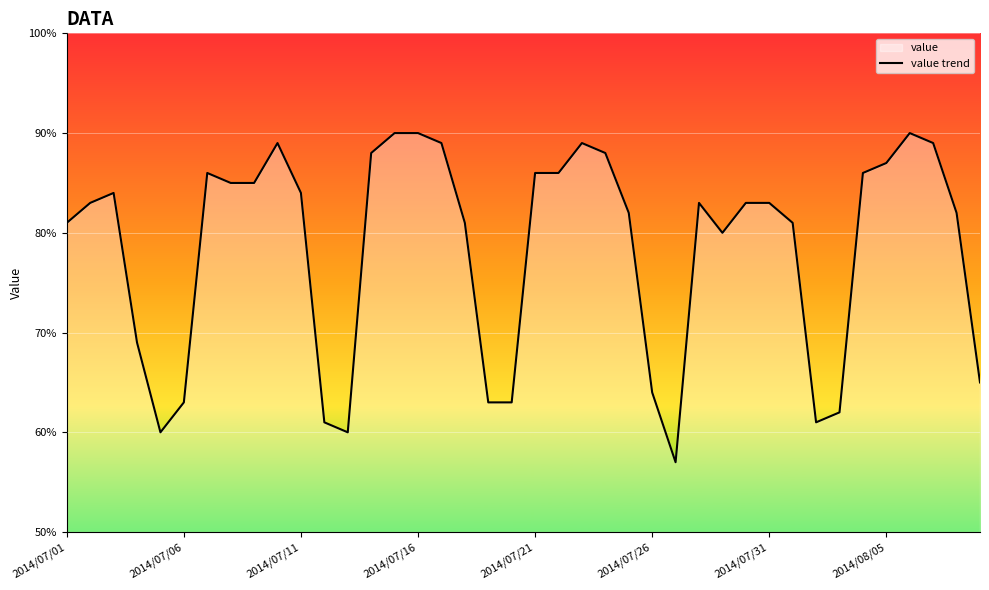

What is the difference between the values at 37 and 23?

1